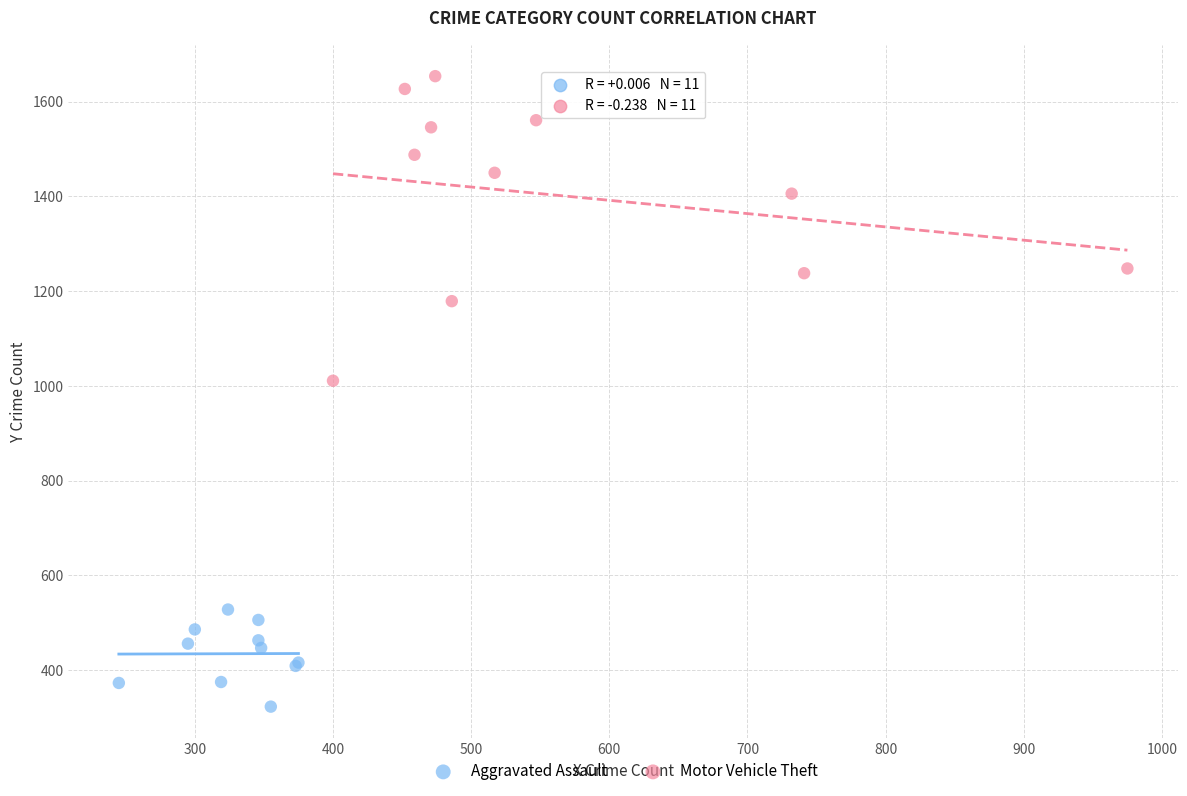

Which series contains the highest Y value?

Motor Vehicle Theft